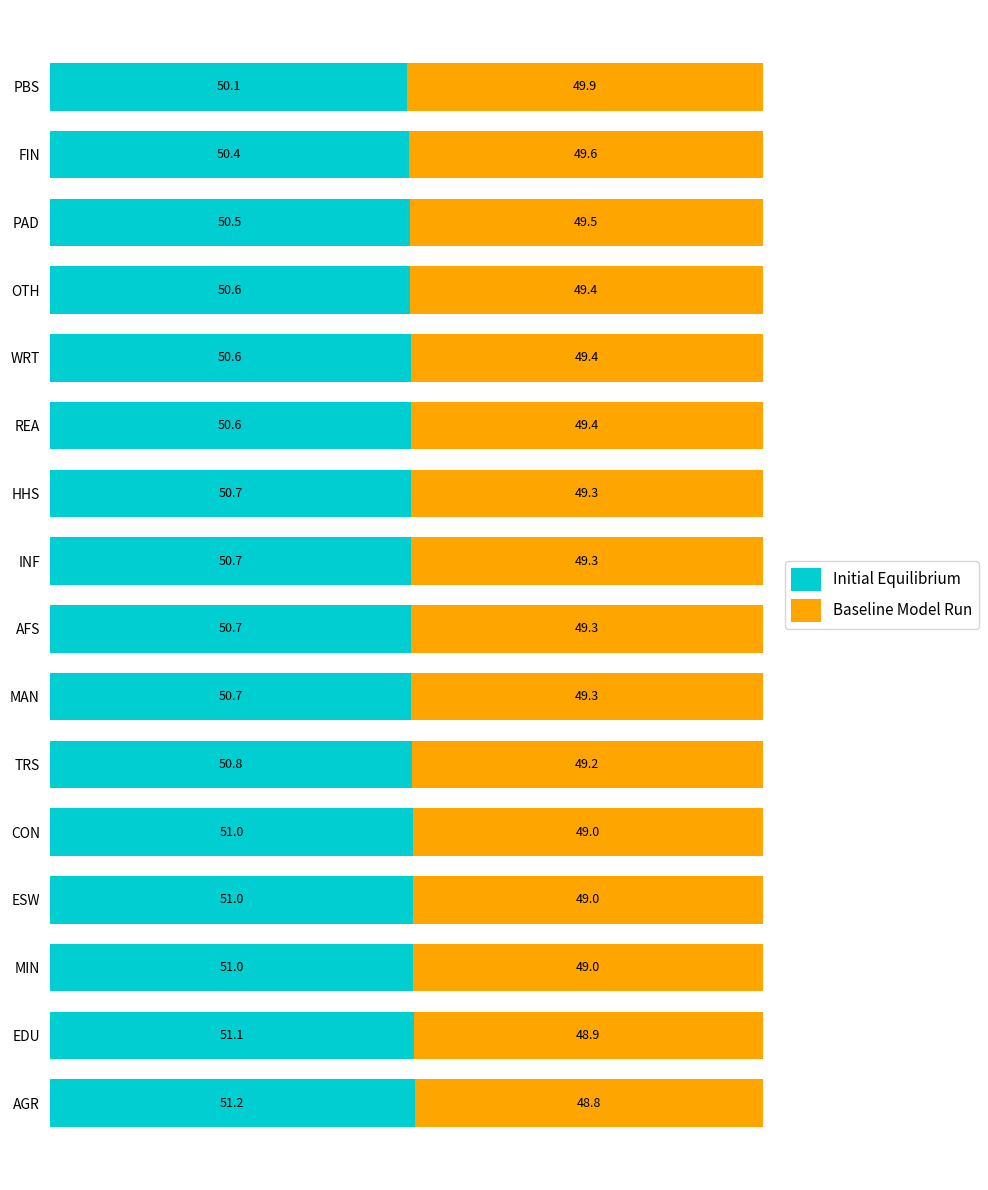

What is the total value across all series at INF?

100.0